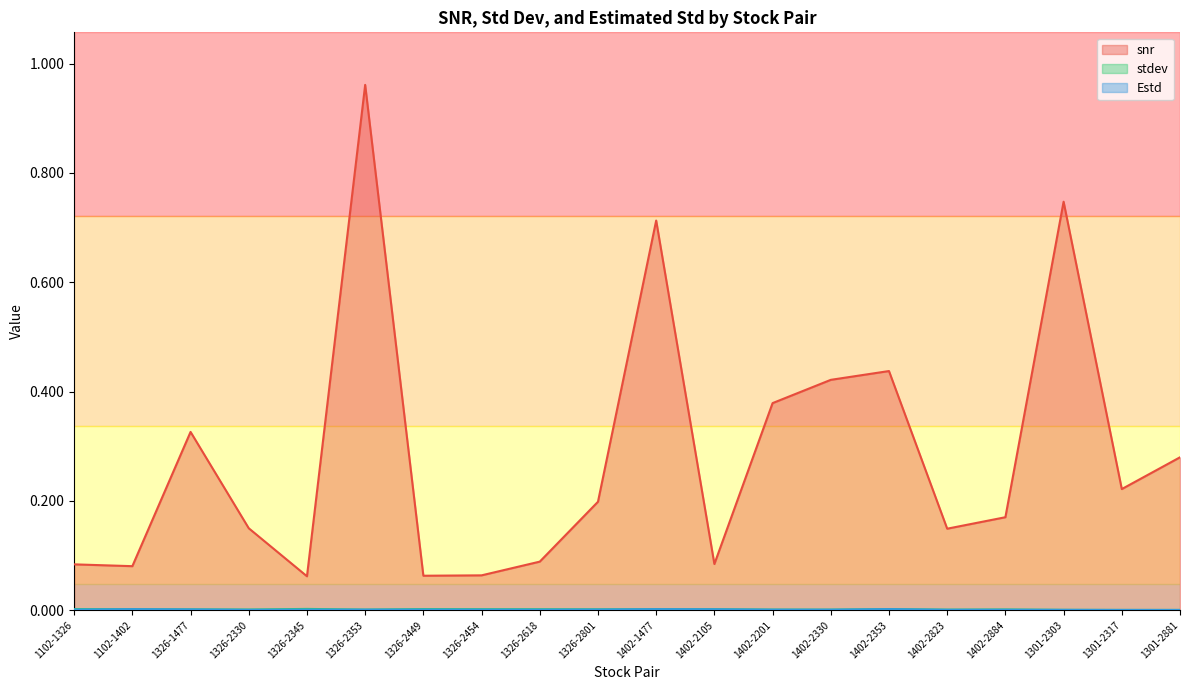

Reading right to left, list all the values displayed in this chart.

snr: 0.3	0.2	0.7	0.2	0.1	0.4	0.4	0.4	0.1	0.7	0.2	0.1	0.1	0.1	1.0	0.1	0.1	0.3	0.1	0.1
stdev: 0.0	0.0	0.0	0.0	0.0	0.0	0.0	0.0	0.0	0.0	0.0	0.0	0.0	0.0	0.0	0.0	0.0	0.0	0.0	0.0
Estd: 0.0	0.0	0.0	0.0	0.0	0.0	0.0	0.0	0.0	0.0	0.0	0.0	0.0	0.0	0.0	0.0	0.0	0.0	0.0	0.0